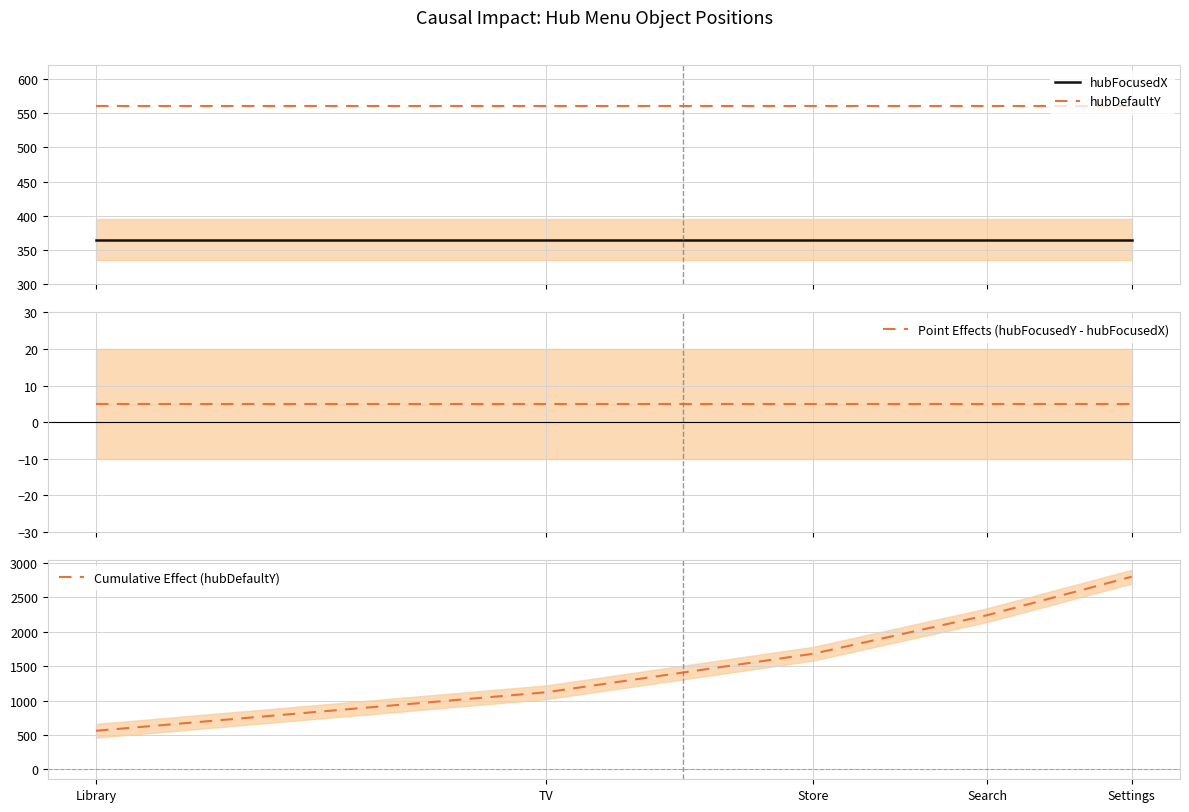

Reading left to right, extract all data points from this chart.

hubFocusedX: Library=365	TV=365	Store=365	Search=365	Settings=365
hubDefaultY: Library=560	TV=560	Store=560	Search=560	Settings=560
Point Effects (hubFocusedY - hubFocusedX): Library=5	TV=5	Store=5	Search=5	Settings=5
Cumulative Effect (hubDefaultY): Library=560	TV=1120	Store=1680	Search=2240	Settings=2800